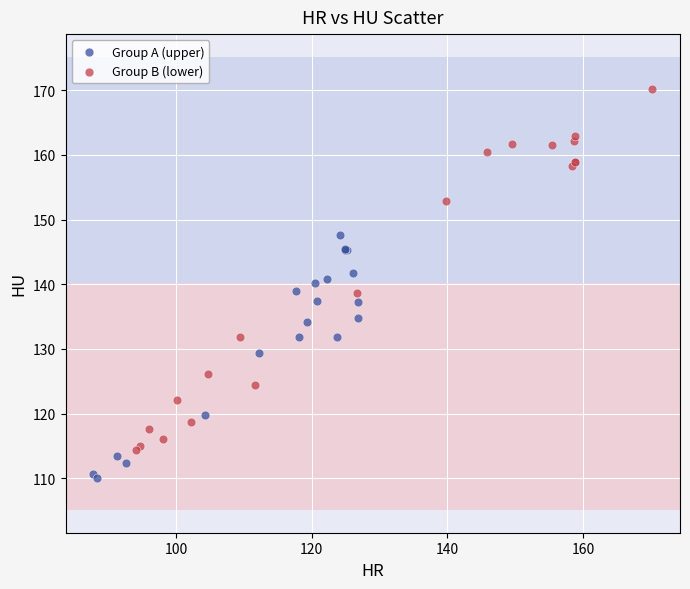

Which series reaches the maximum Y coordinate?

Group B (lower)